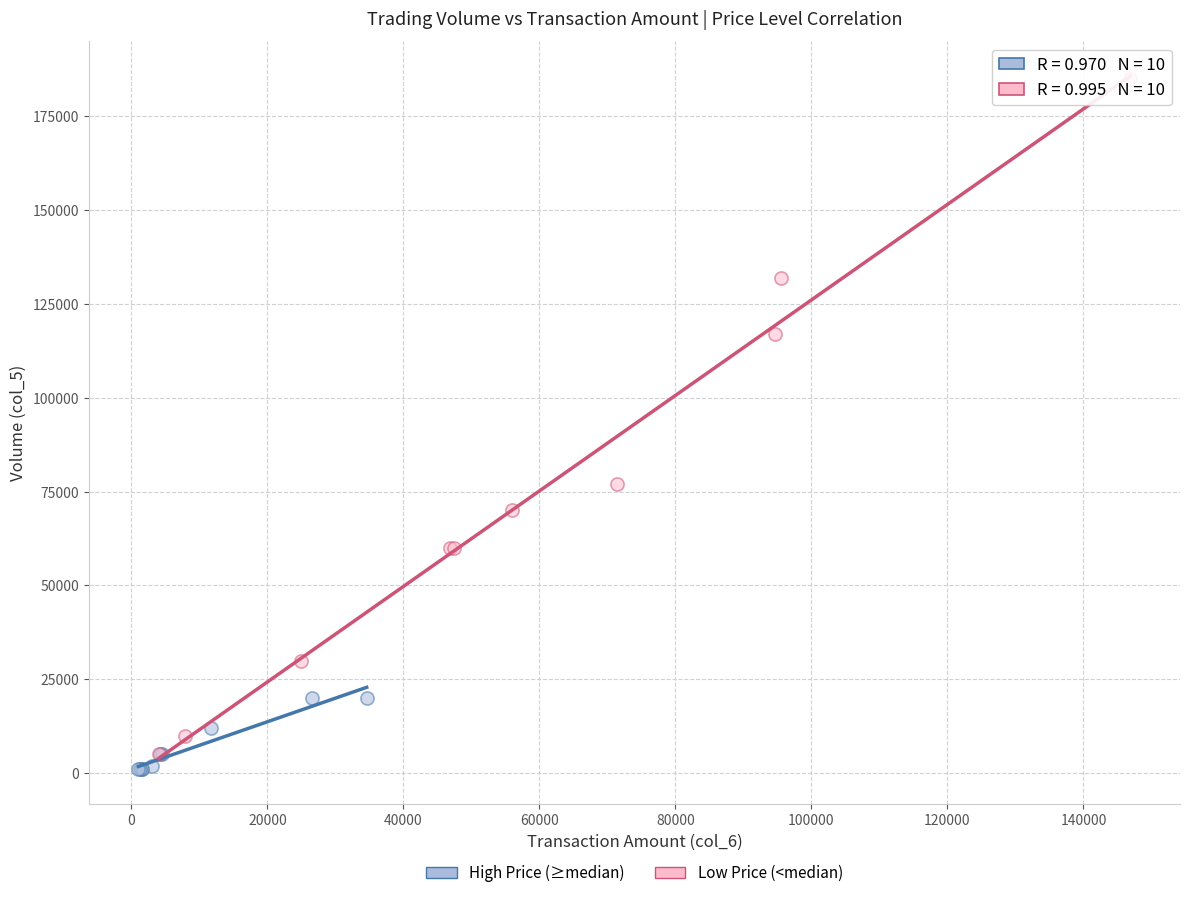

Which series has the largest Y range (max minus min)?

Low Price (<median)